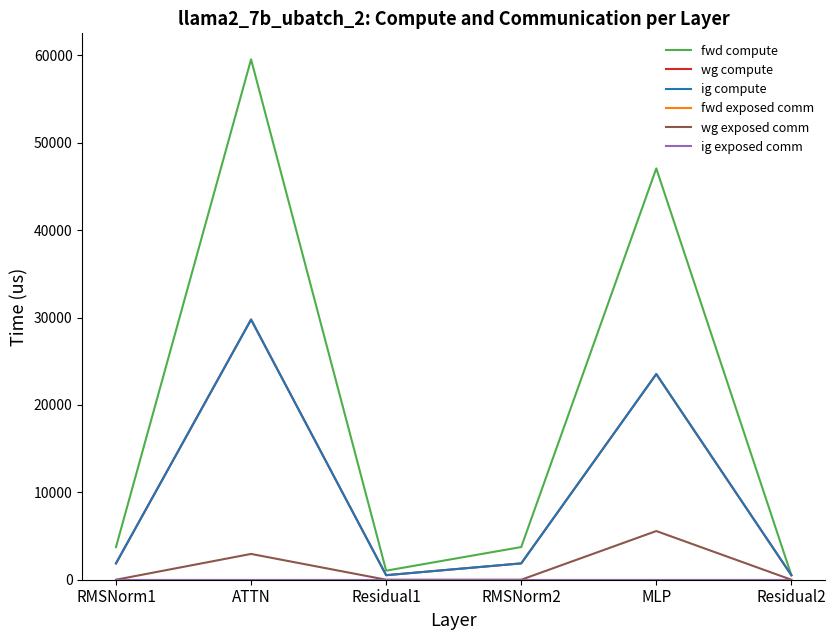

Does the chart have visible grid lines?

No